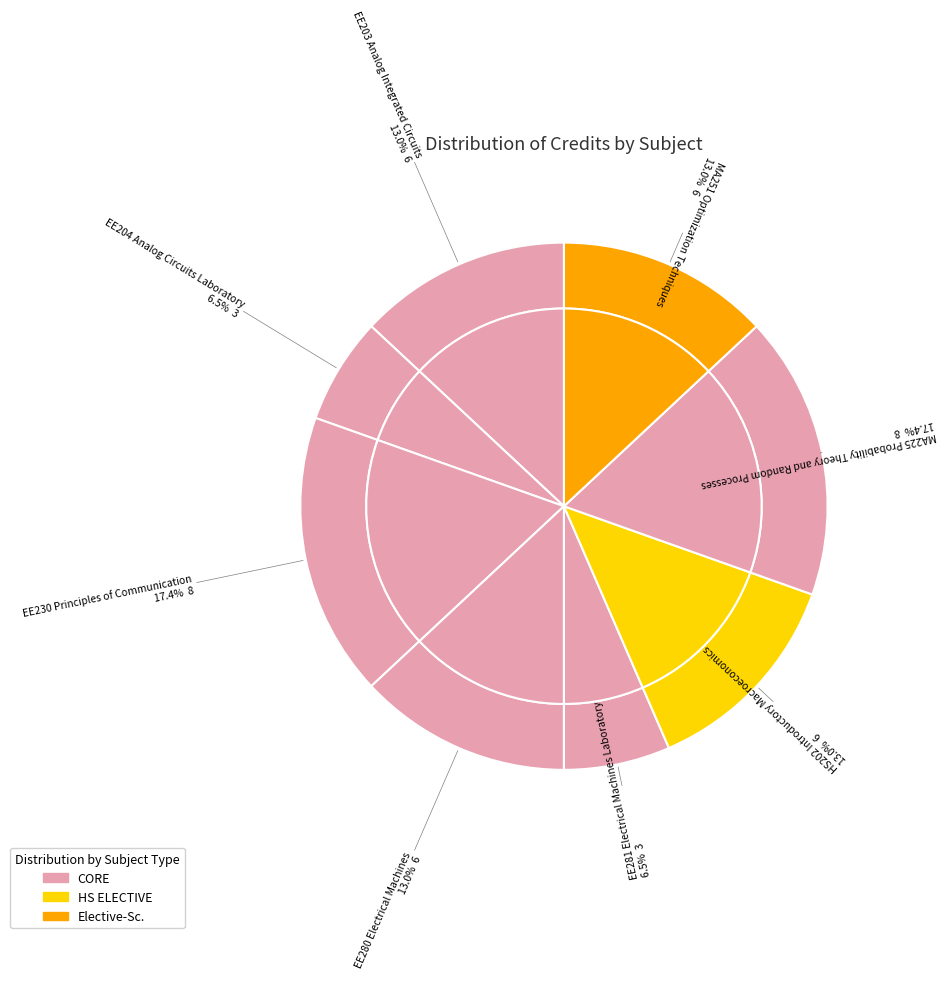

What portion of the pie excludes EE280 Electrical Machines?

87.0%